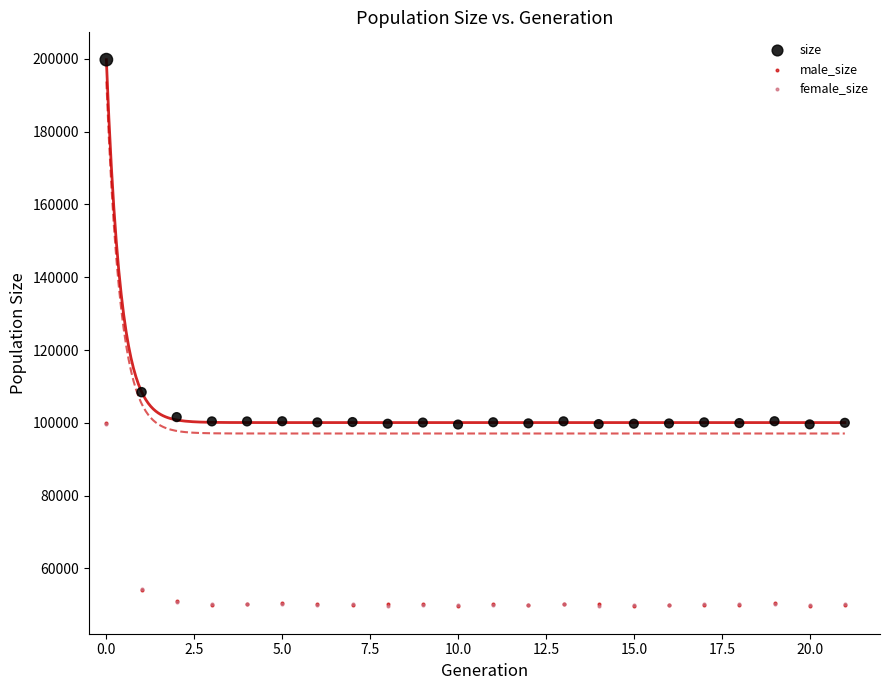

What are all the series names shown in the legend?

size, male_size, female_size